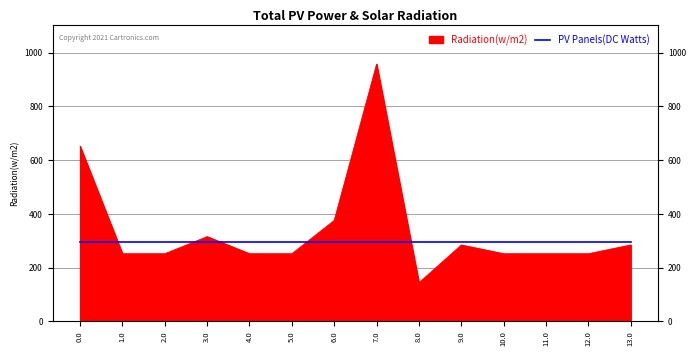

What is the value of the 6th point from the left?

252.0